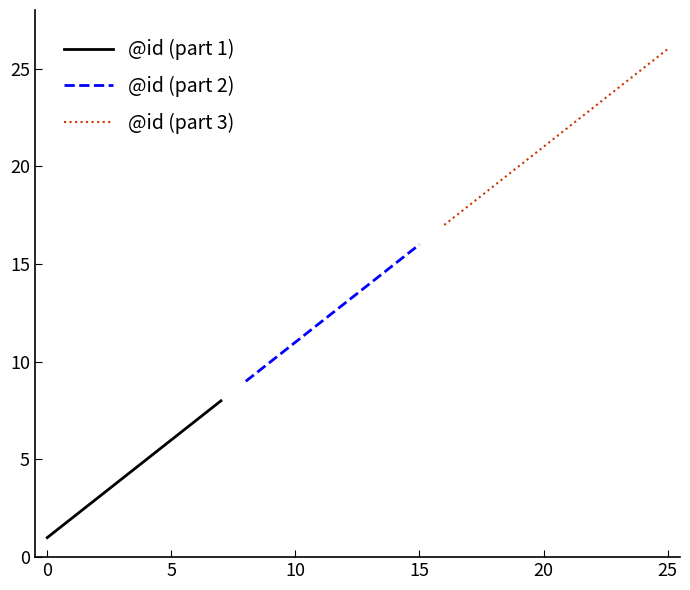

Where does the data first go above 14?

14